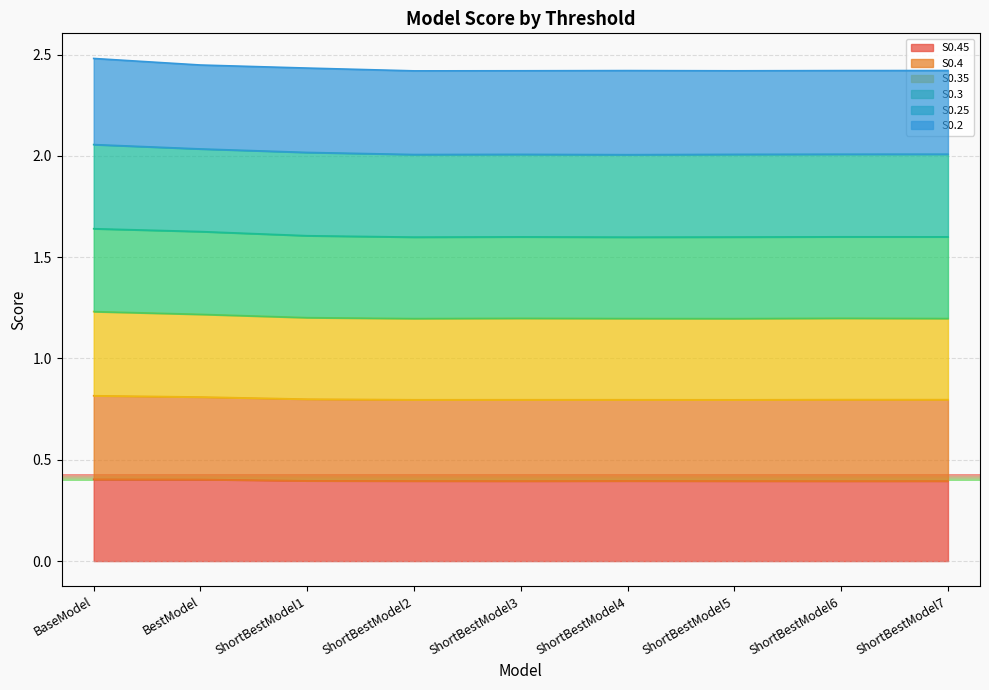

What is the total value across all series at ShortBestModel2?

2.4